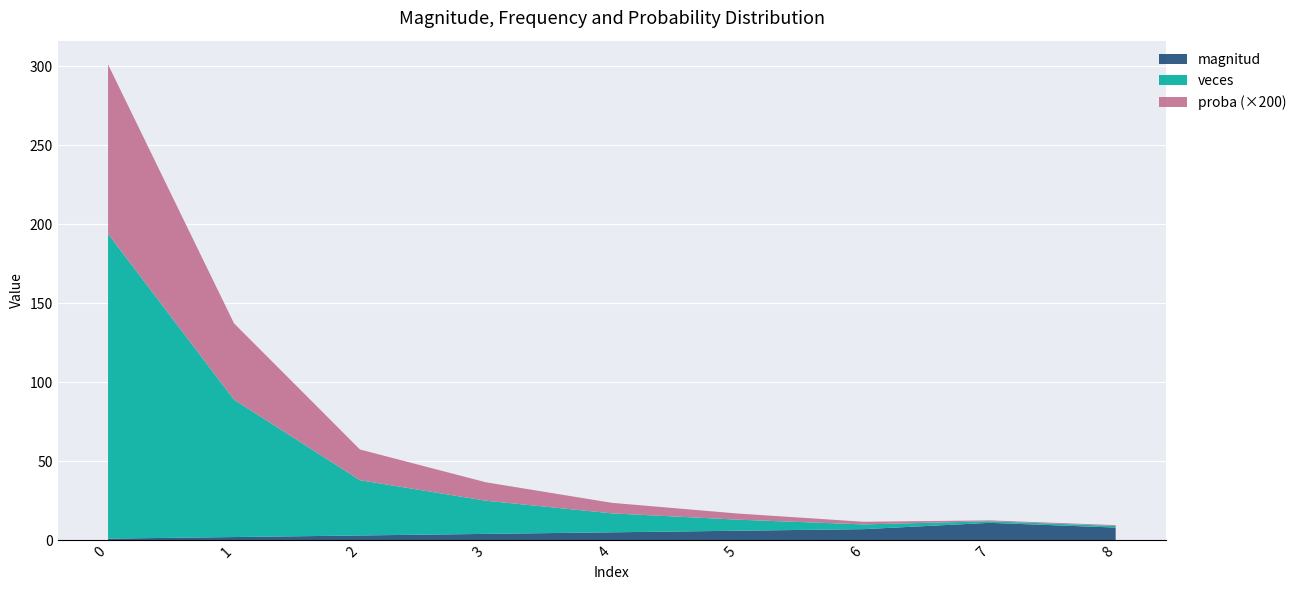

Reading right to left, transcribe all the data shown in this chart.

magnitud: 8.0	11.0	7.0	6.0	5.0	4.0	3.0	2.0	1.0
veces: 1.0	1.0	3.0	7.0	12.0	21.0	35.0	87.0	193.0
proba: 0.0	0.0	0.0	0.0	0.0	0.1	0.1	0.2	0.5